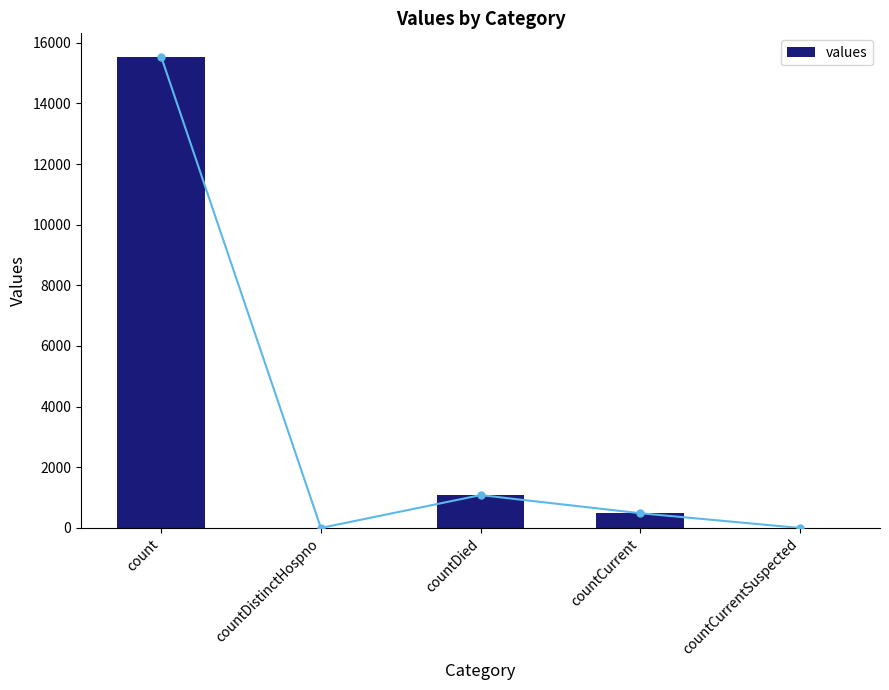

What is the difference between the maximum and minimum values?

15532